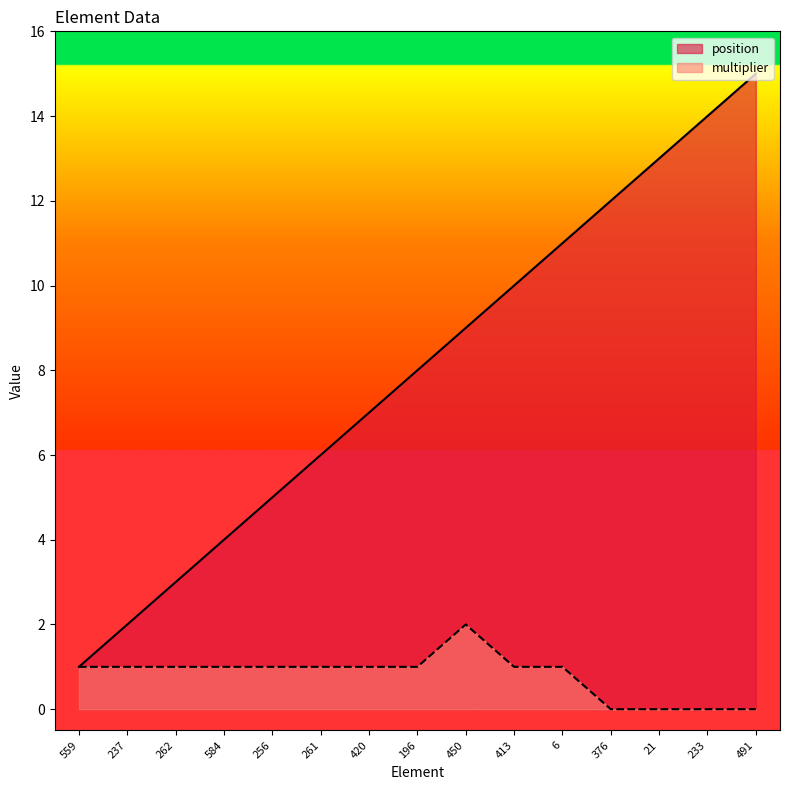

Rank the series by their average value, from lowest to highest.

multiplier, position